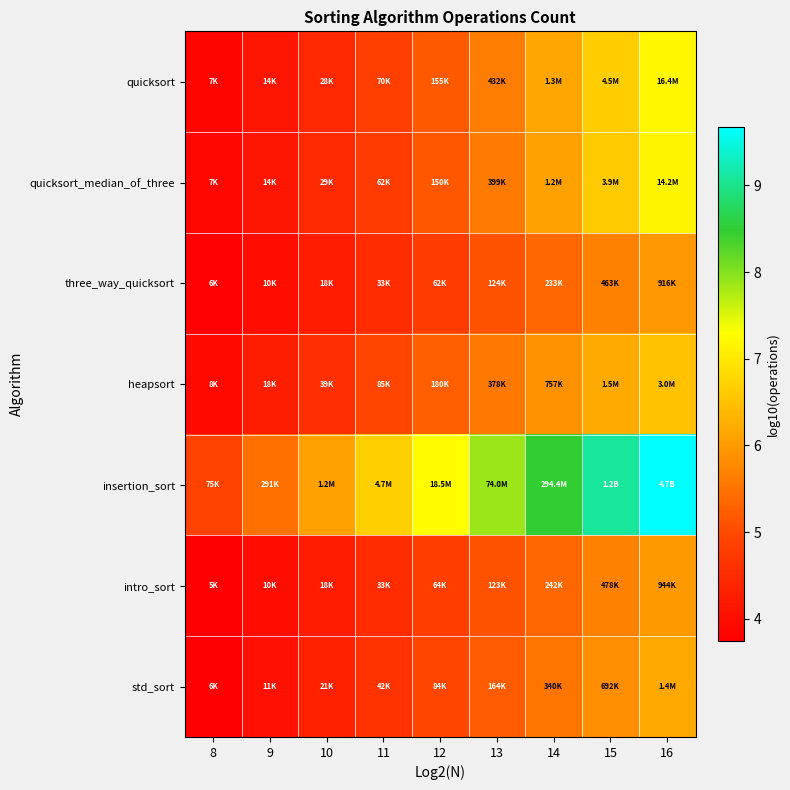

Reading right to left, list all the values displayed in this chart.

quicksort: 16=7.2	15=6.7	14=6.1	13=5.6	12=5.2	11=4.8	10=4.5	9=4.1	8=3.8
quicksort_median_of_three: 16=7.2	15=6.6	14=6.1	13=5.6	12=5.2	11=4.8	10=4.5	9=4.1	8=3.9
three_way_quicksort: 16=6.0	15=5.7	14=5.4	13=5.1	12=4.8	11=4.5	10=4.2	9=4.0	8=3.8
heapsort: 16=6.5	15=6.2	14=5.9	13=5.6	12=5.3	11=4.9	10=4.6	9=4.3	8=3.9
insertion_sort: 16=9.7	15=9.1	14=8.5	13=7.9	12=7.3	11=6.7	10=6.1	9=5.5	8=4.9
intro_sort: 16=6.0	15=5.7	14=5.4	13=5.1	12=4.8	11=4.5	10=4.2	9=4.0	8=3.7
std_sort: 16=6.2	15=5.8	14=5.5	13=5.2	12=4.9	11=4.6	10=4.3	9=4.0	8=3.7